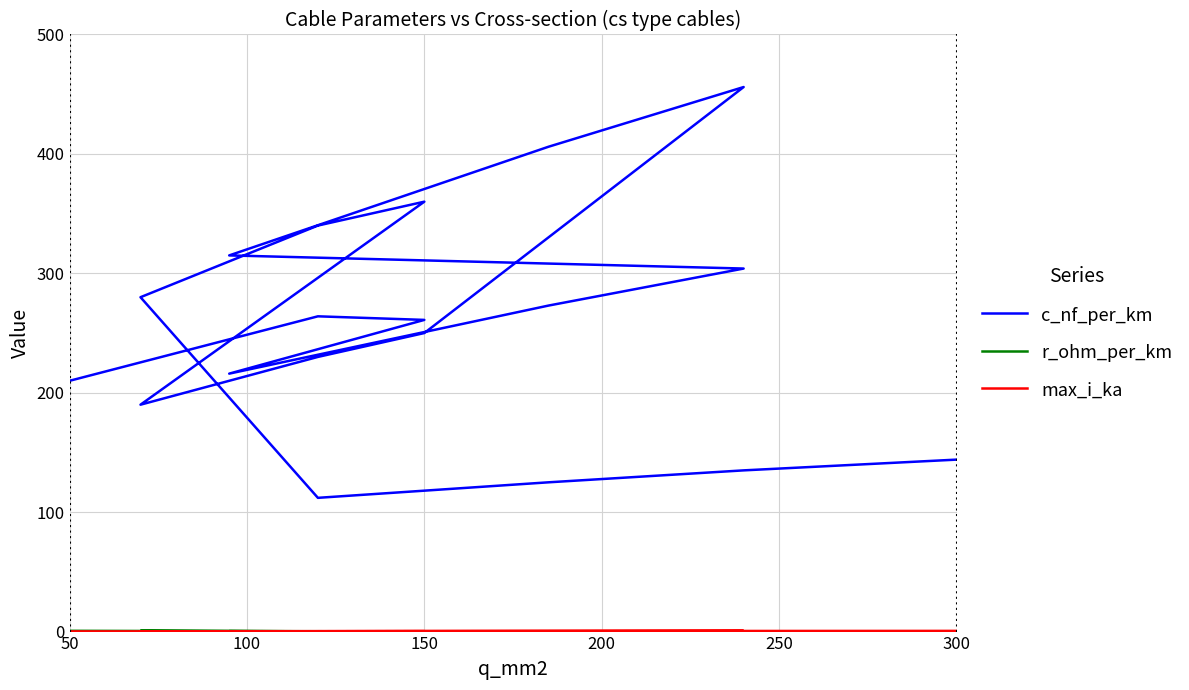

What is the greatest value displayed?

456.0